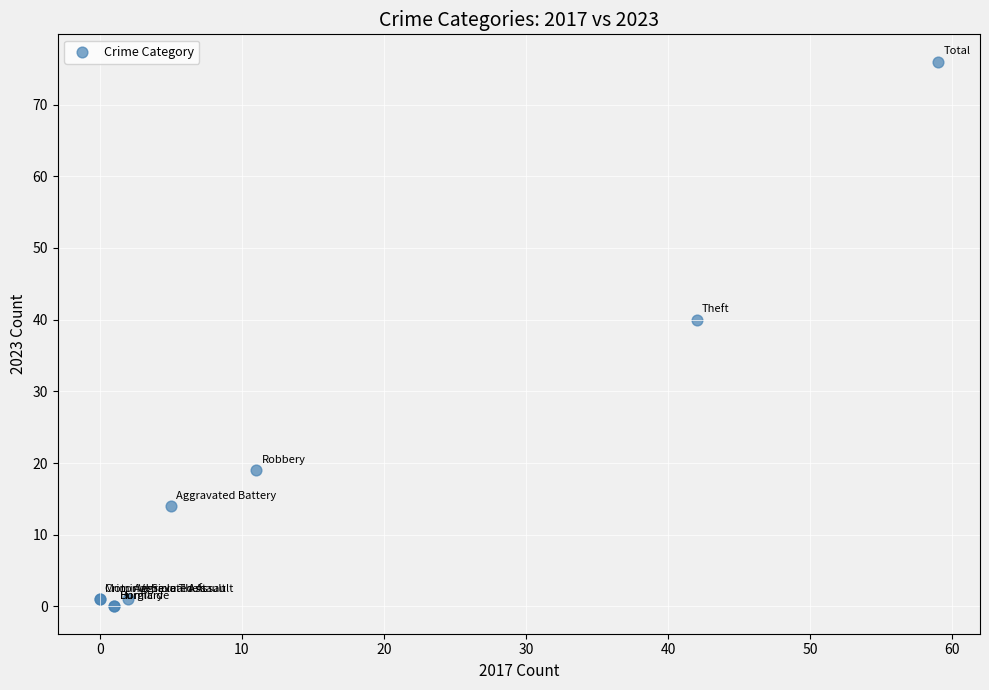

What Y value in the scatter plot is closest to 38?

40